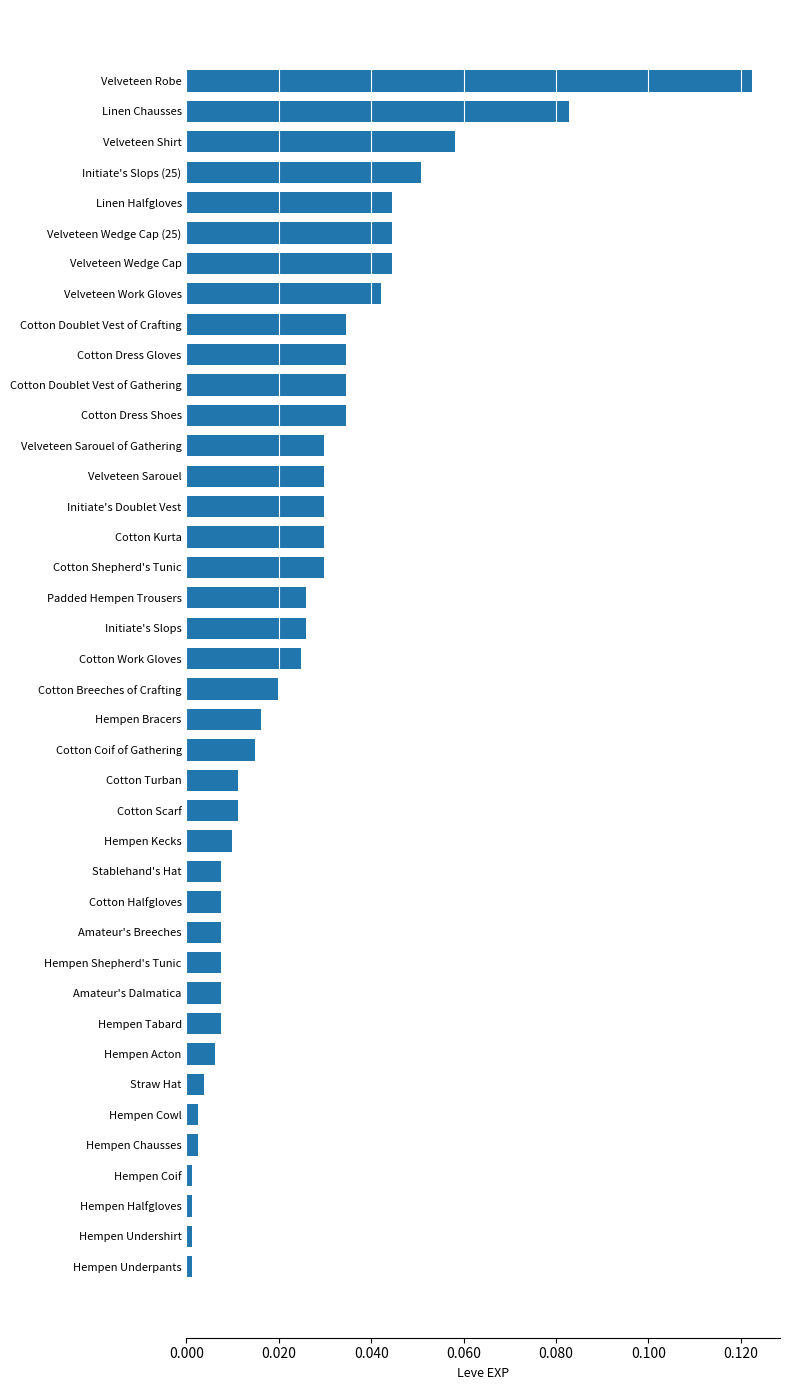

What is the sum of all values?

1.0